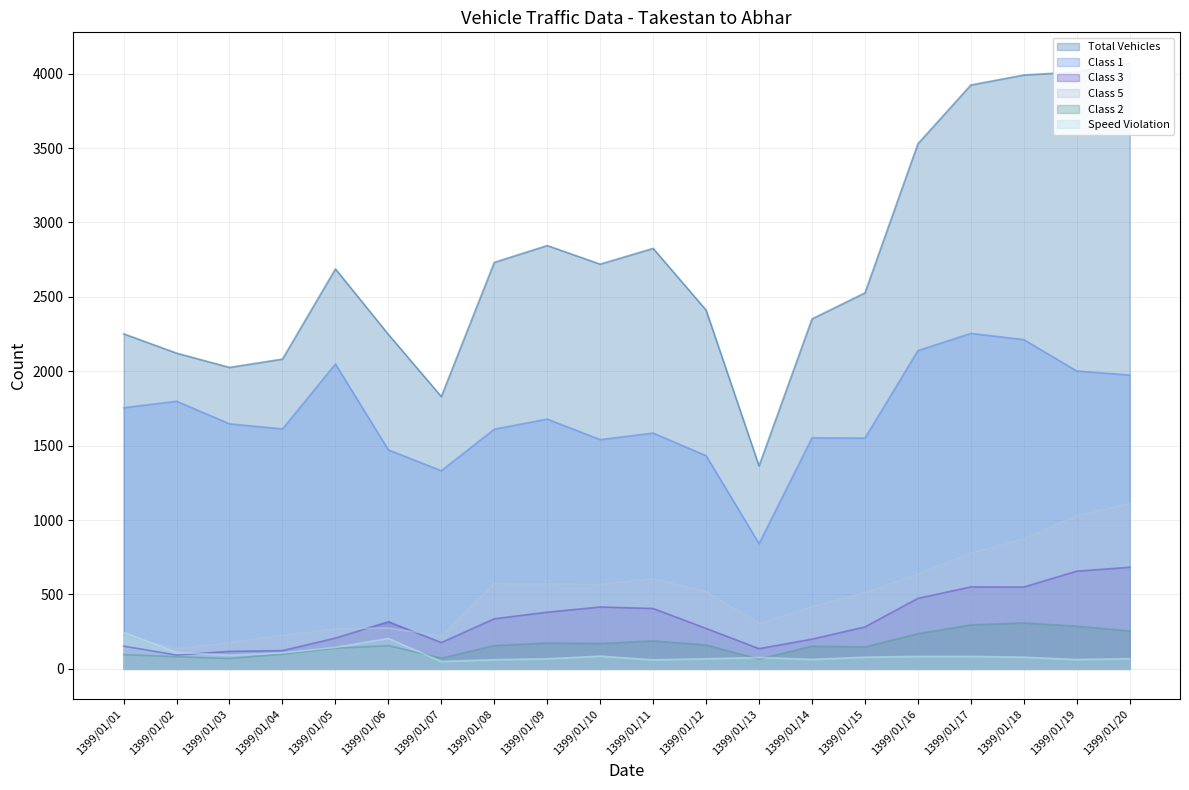

At which category is the sum across all series the highest?

1399/01/20